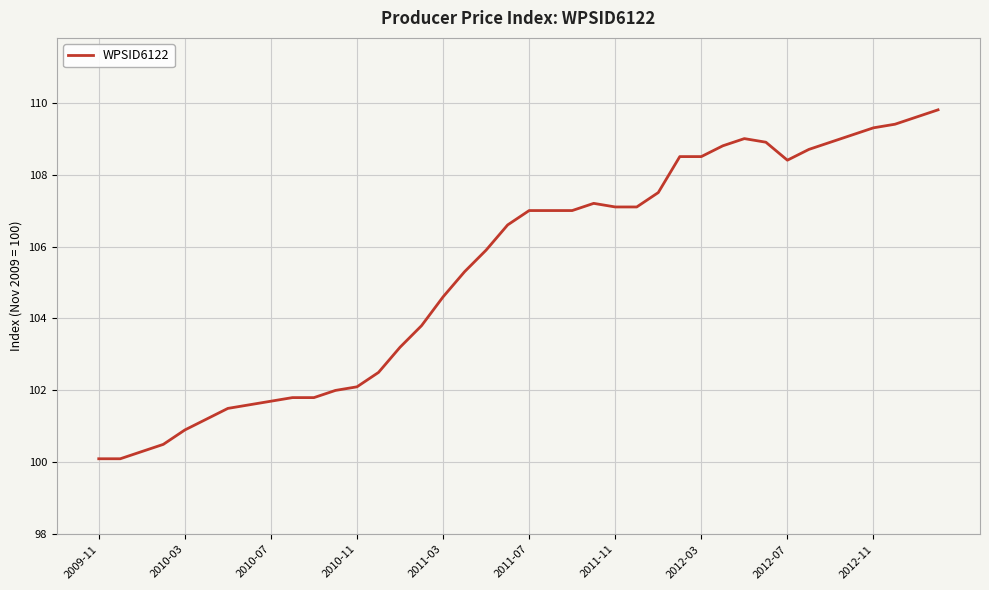

What is the greatest value displayed?

109.8